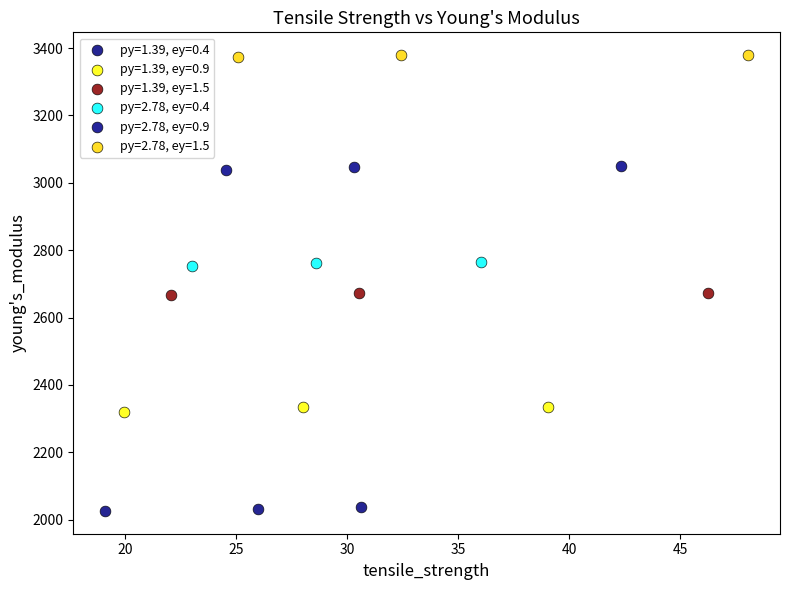

Which series reaches the minimum Y coordinate?

py=1.39, ey=0.4